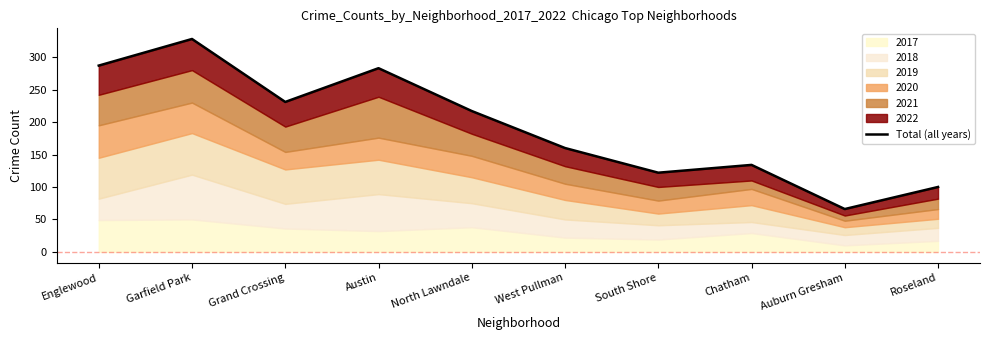

Rank the categories by value from highest to lowest.

Garfield Park, Englewood, Austin, Grand Crossing, North Lawndale, West Pullman, Chatham, South Shore, Roseland, Auburn Gresham